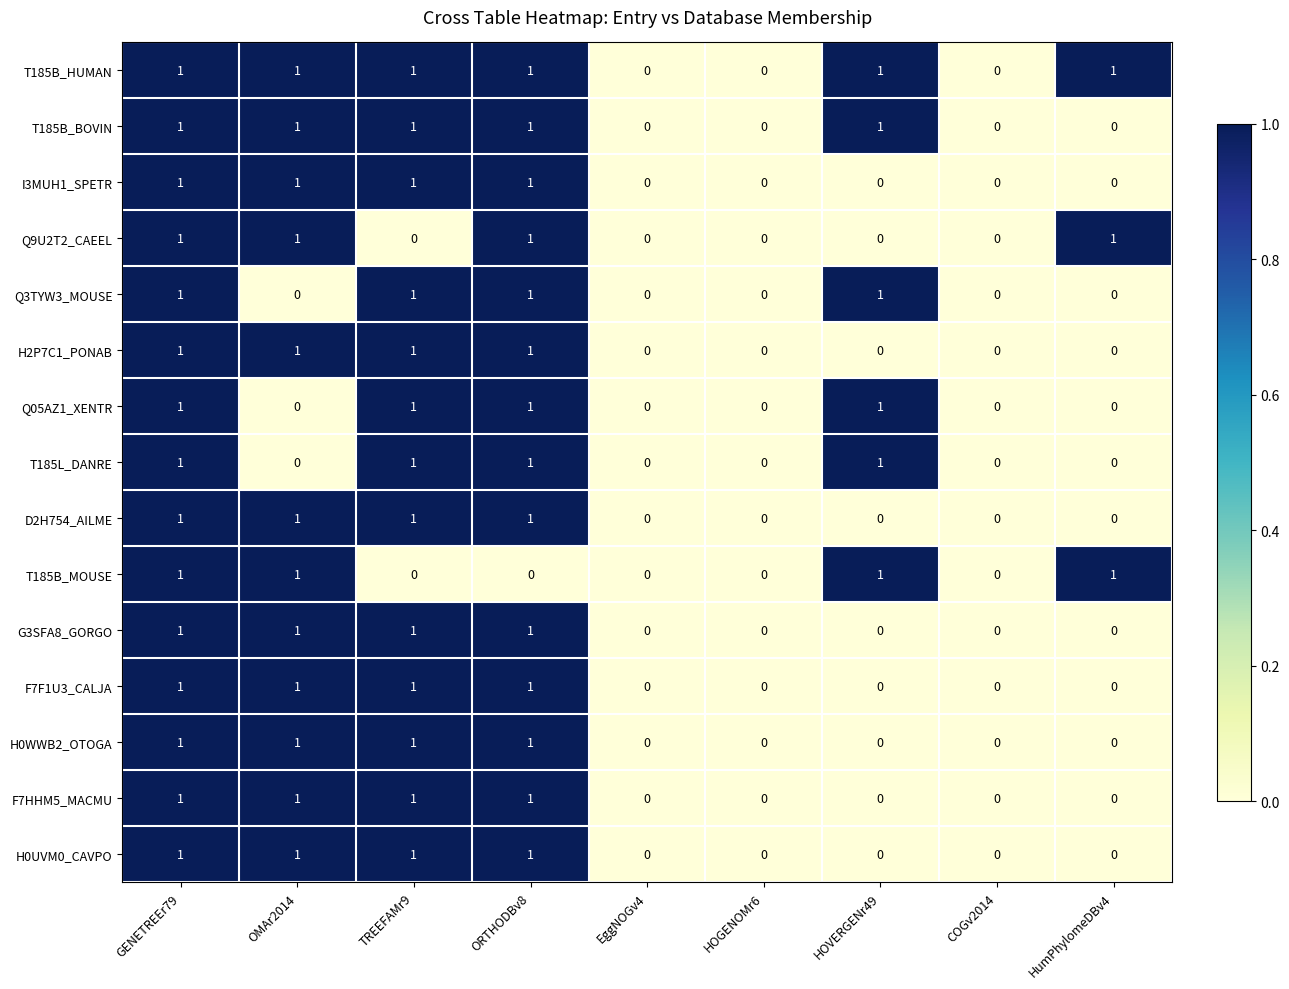

What is the sum of all T185L_DANRE values?

4